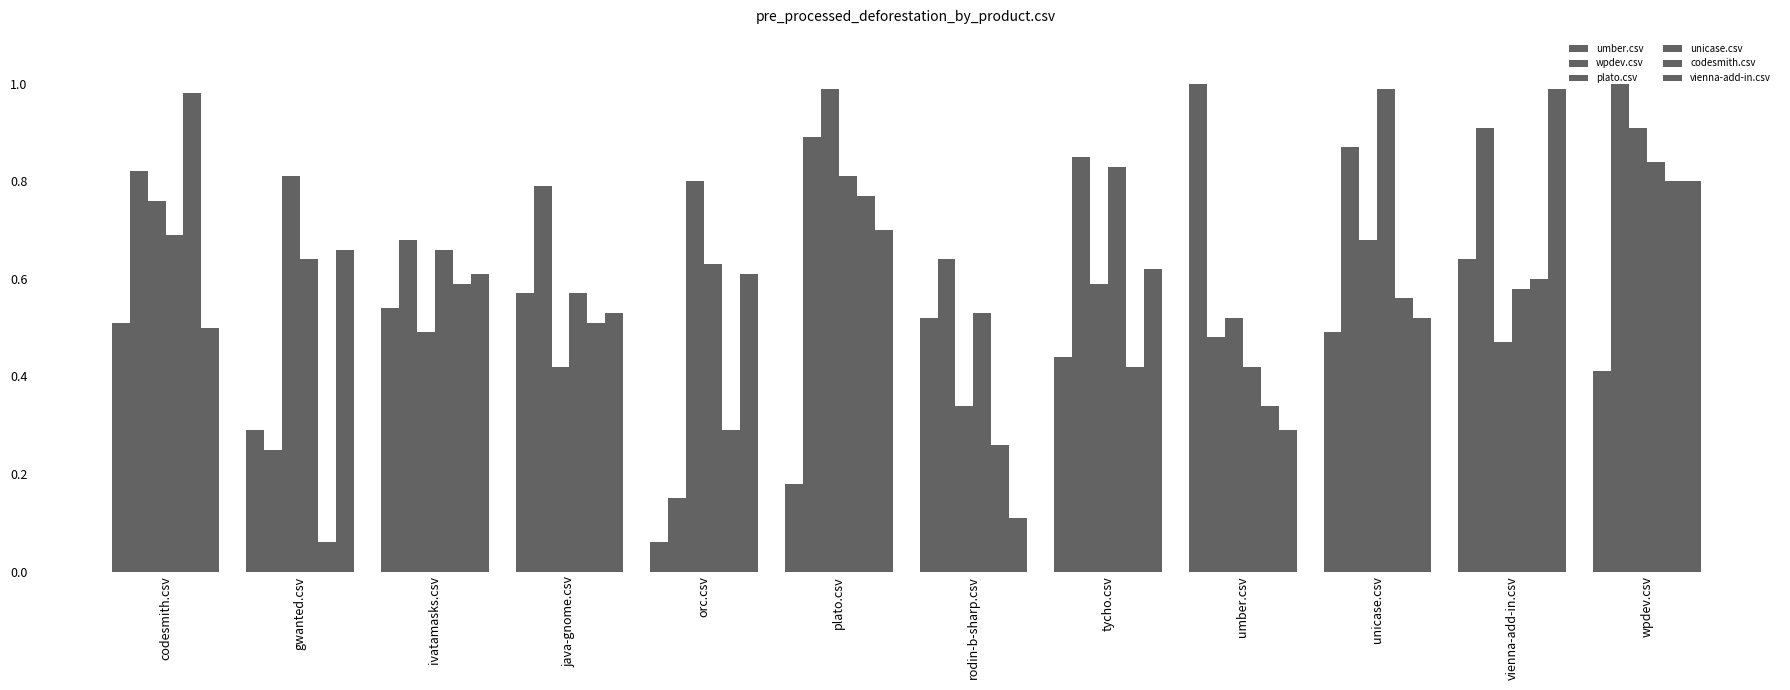

What is the difference between the second highest and minimum values in the plato.csv series?

0.6